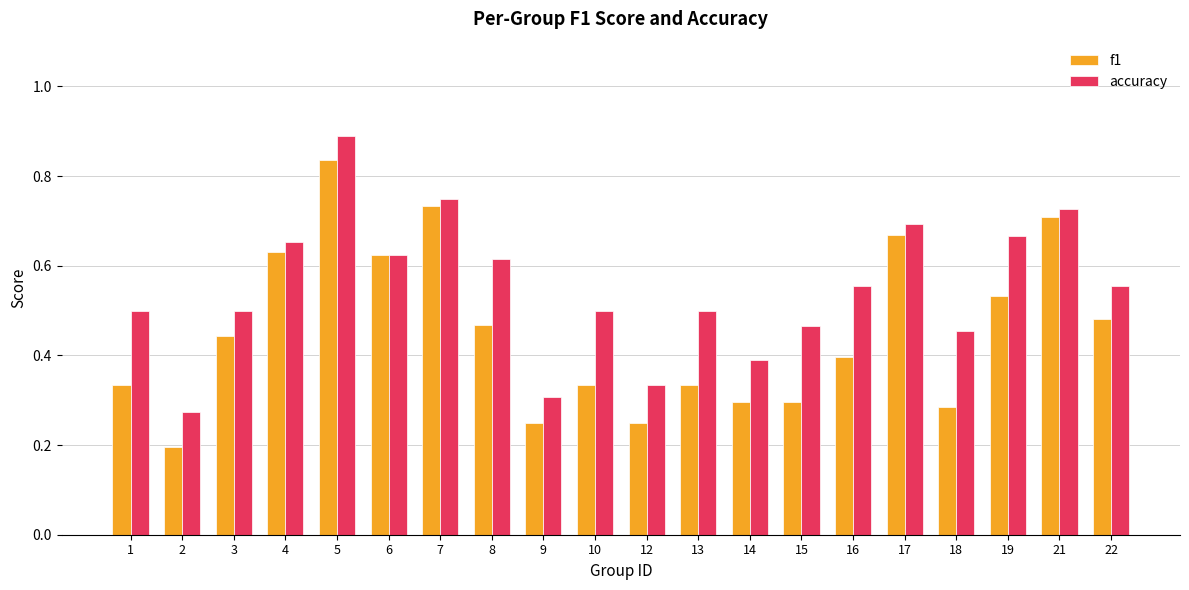

Where is accuracy nearest to the value 0?

2